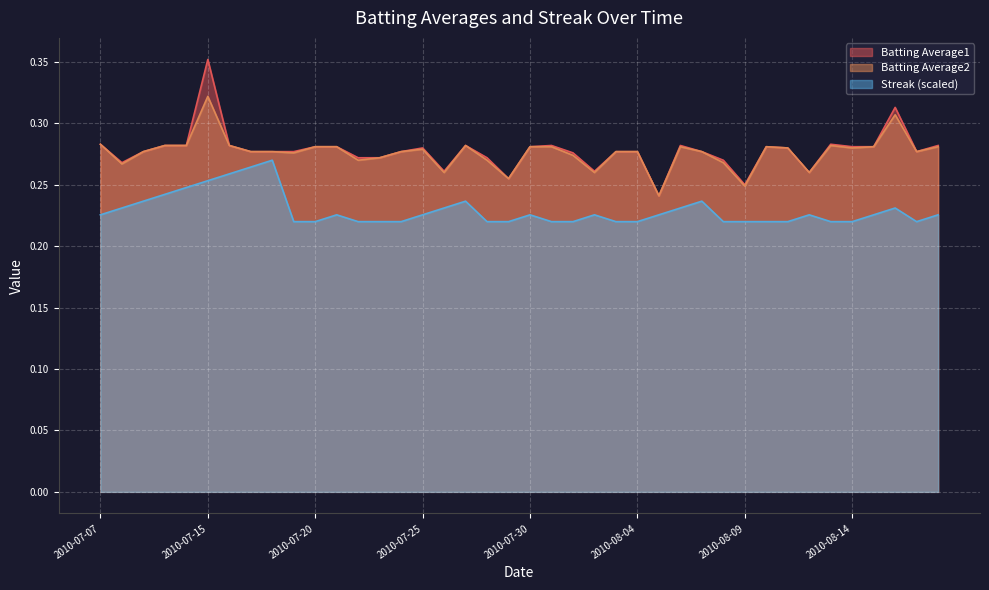

Does the chart display data point markers on the line(s)?

No